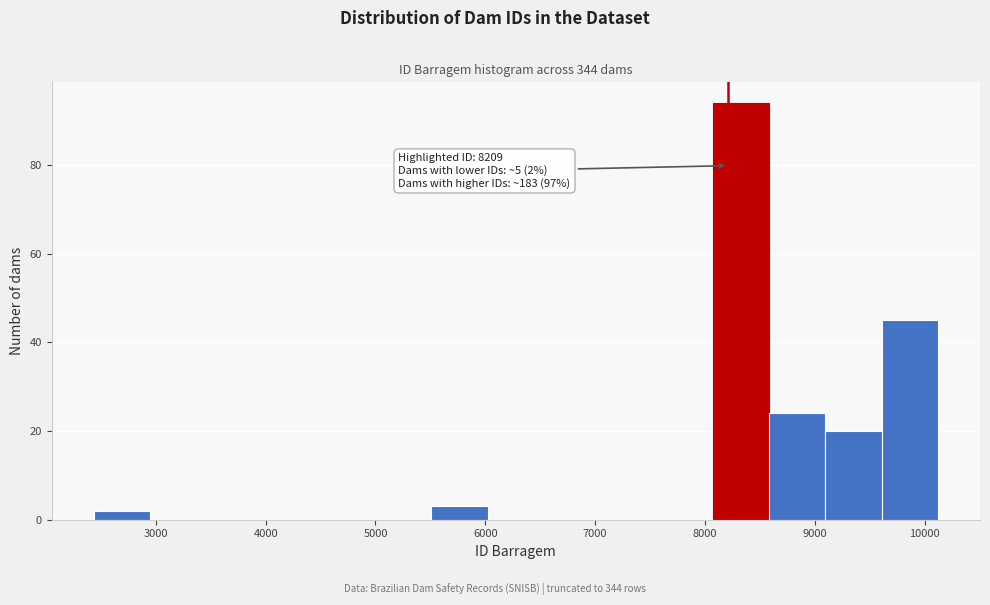

Which range on the x-axis has the tallest bar?

8100 to 8600